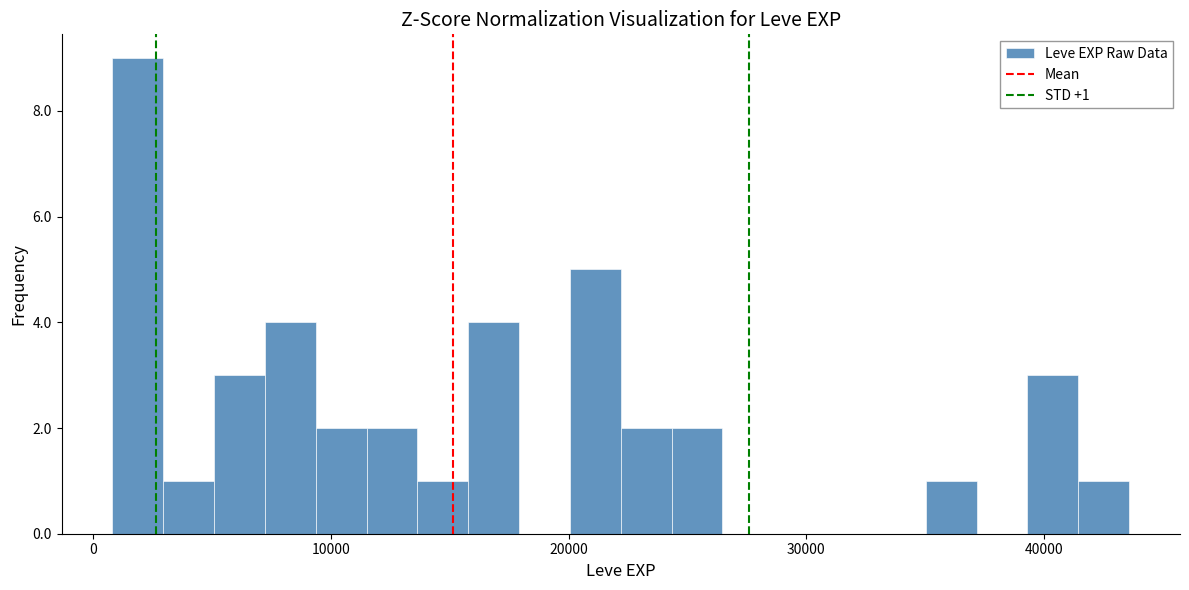

Around what value on the x-axis is the tallest bar? Give the approximate position of its centre, as read against the axis.

2000